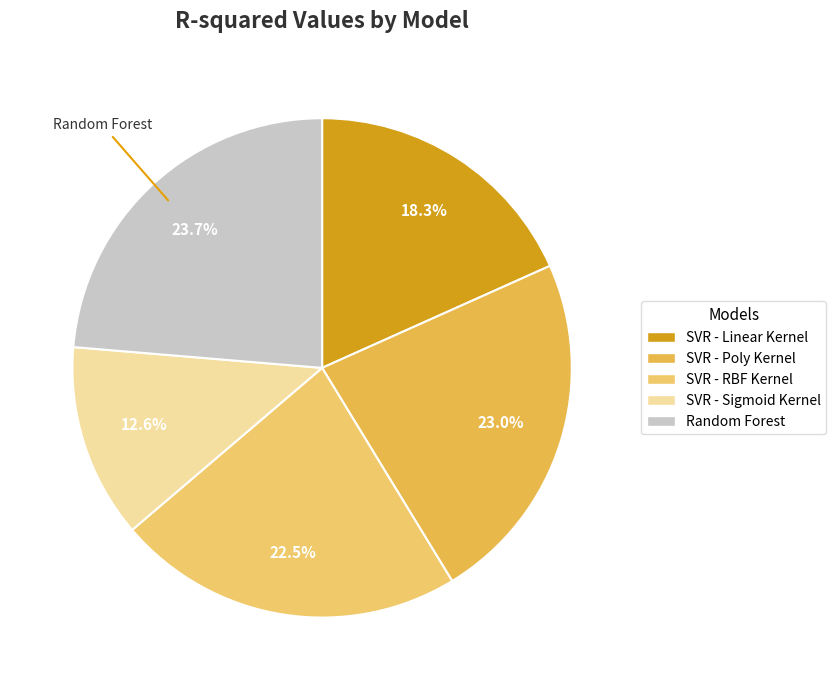

To the nearest percent, what is the difference between the largest and smallest slice percentages?

11%